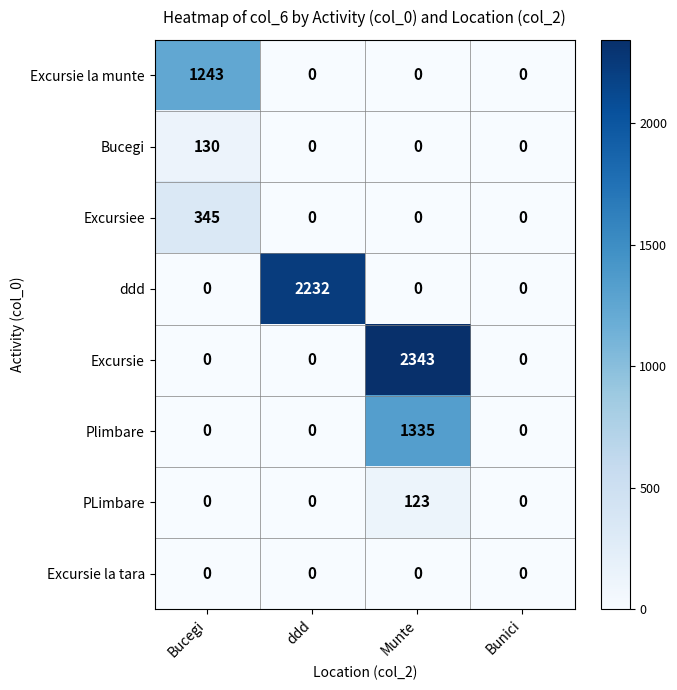

What is the highest value of the Bucegi series?

130